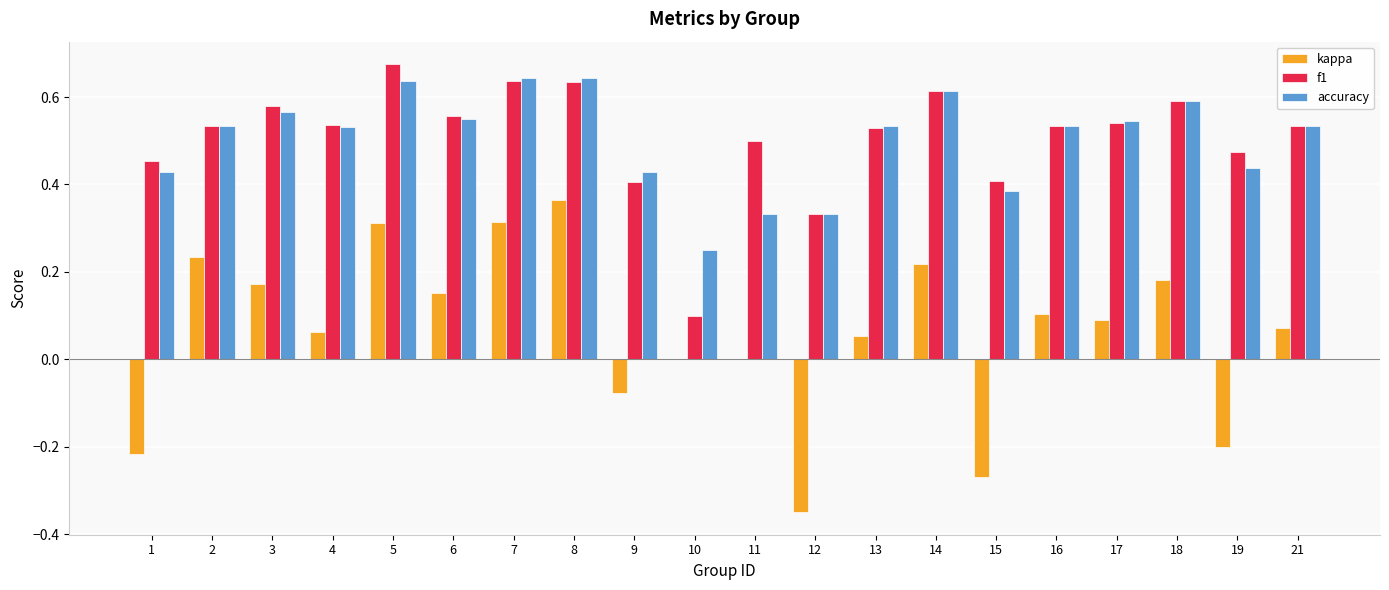

Is the value of accuracy at 7 greater than the value of kappa at 13?

Yes